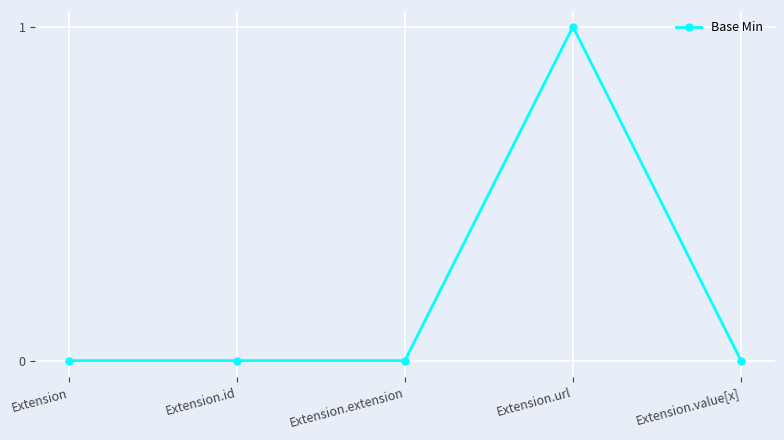

What is the change in value from Extension.extension to Extension.url?

+1